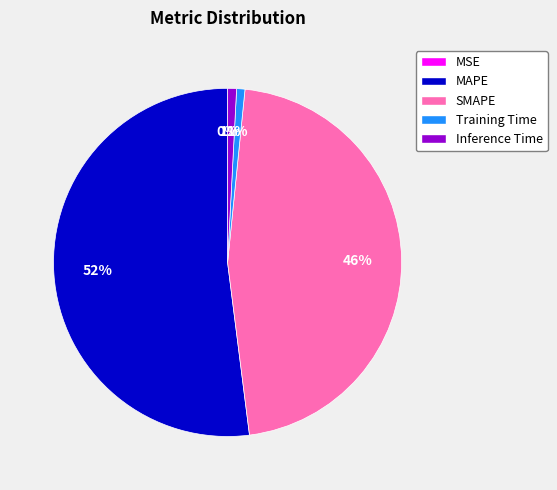

Which slice represents more than half of the pie?

MAPE